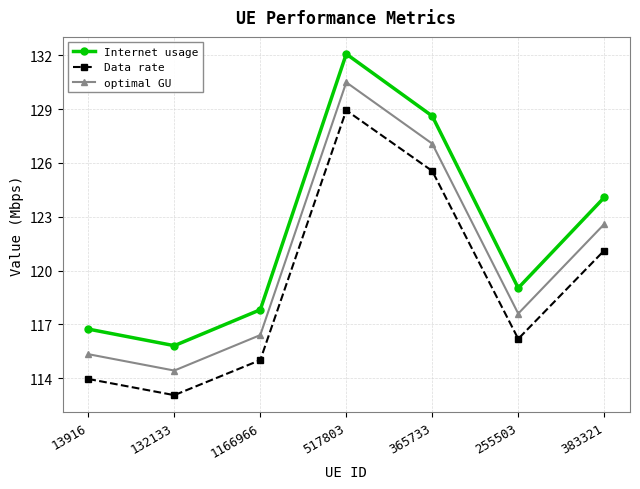

What is the label of the 2nd point from the right?

255503